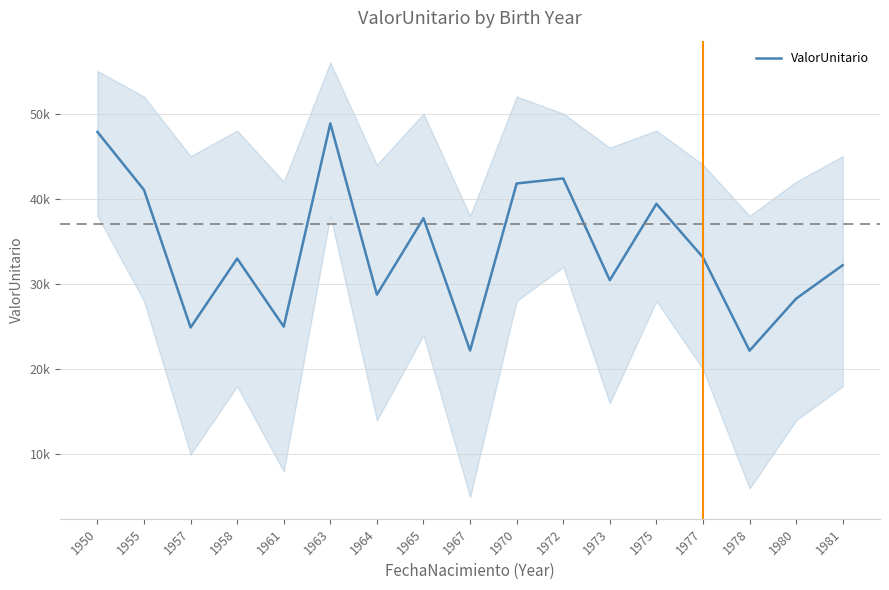

What is the ratio of the value at 1958 to the value at 1975?

0.8